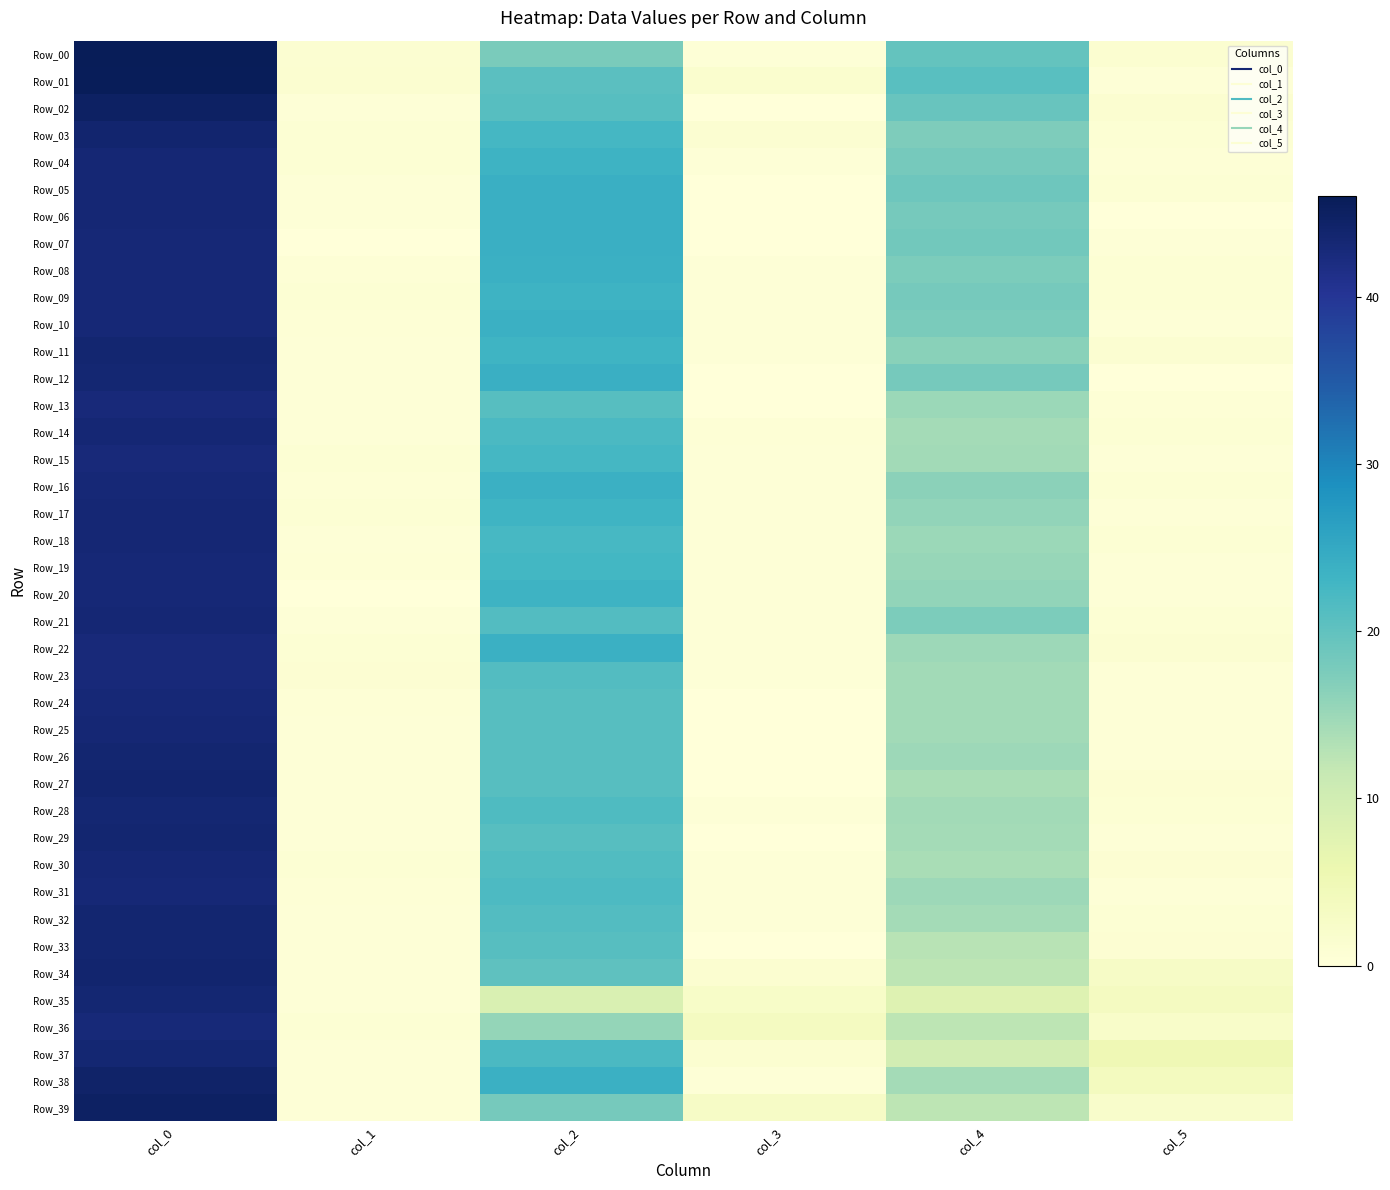

Which series has the widest spread of values?

Row_00